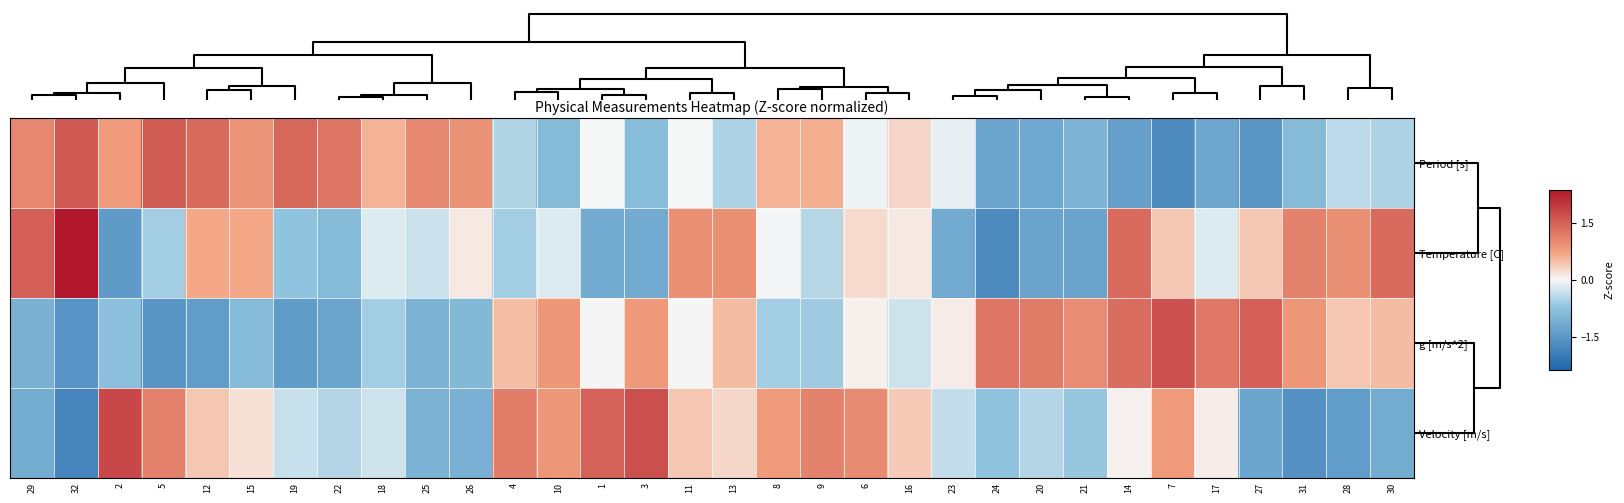

Rank the series by their maximum value, from lowest to highest.

Period [s], g [m/s^2], Velocity [m/s], Temperature [C]